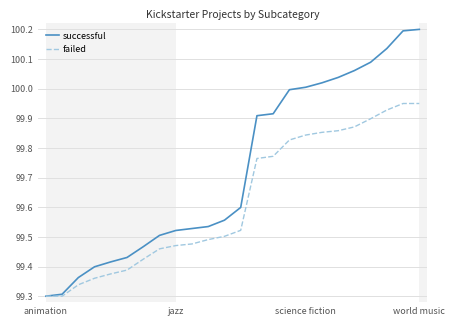

List the series in order of their overall mean, lowest first.

failed, successful